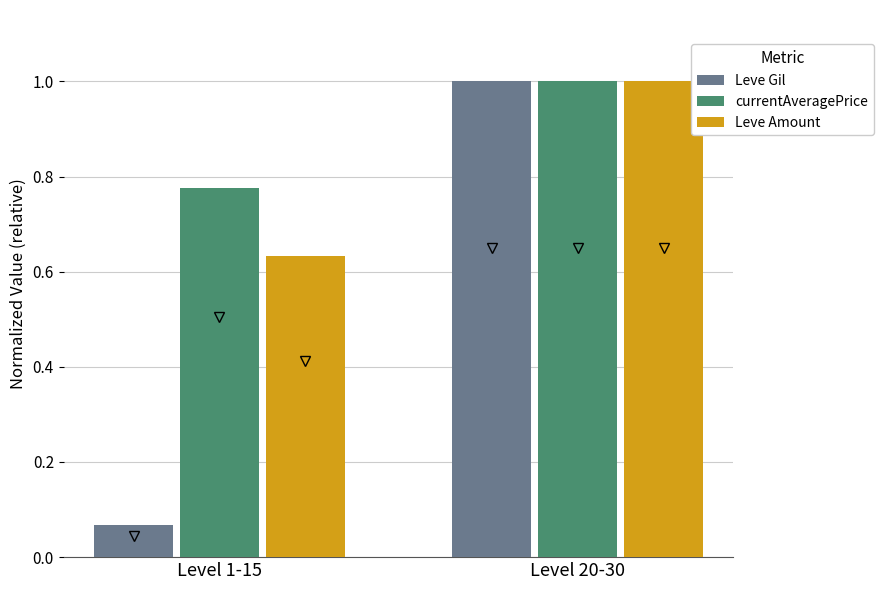

Which label corresponds to the largest value in the chart?

Level 20-30